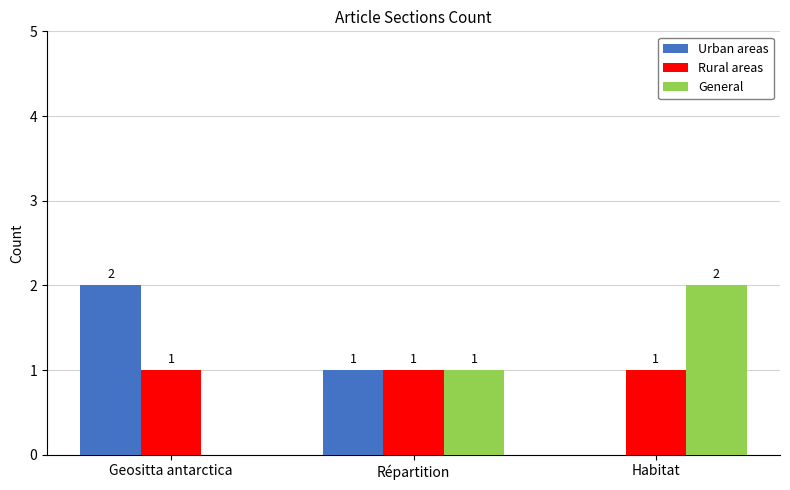

Reading left to right, transcribe all the data shown in this chart.

Urban areas: 2	1	0
Rural areas: 1	1	1
General: 0	1	2